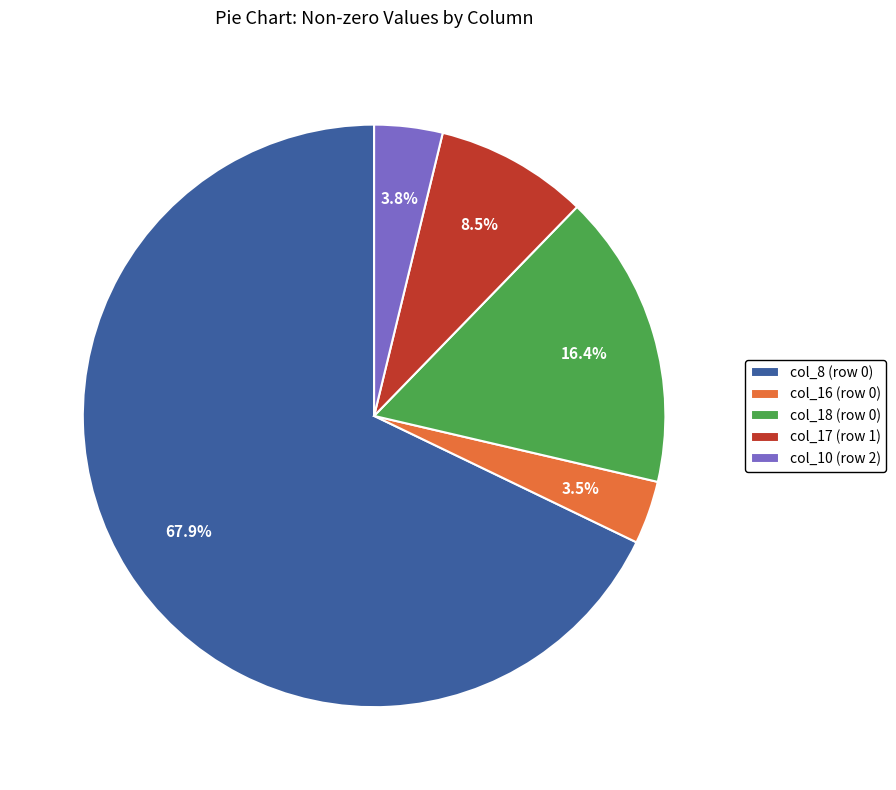

Do col_16 (row 0) and col_10 (row 2) together represent more than half of the pie?

No